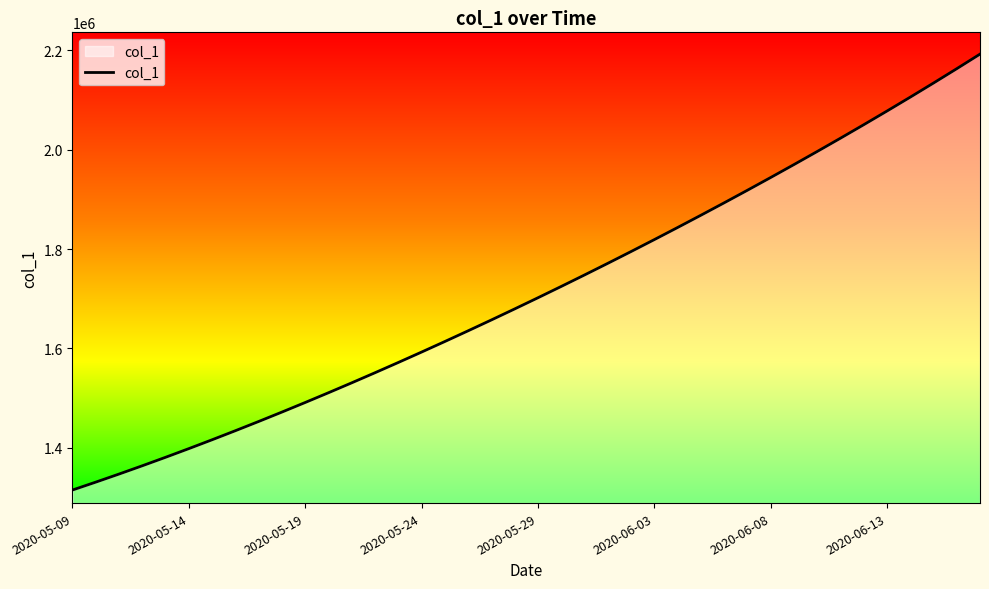

What is the smallest value displayed?

1315099.0